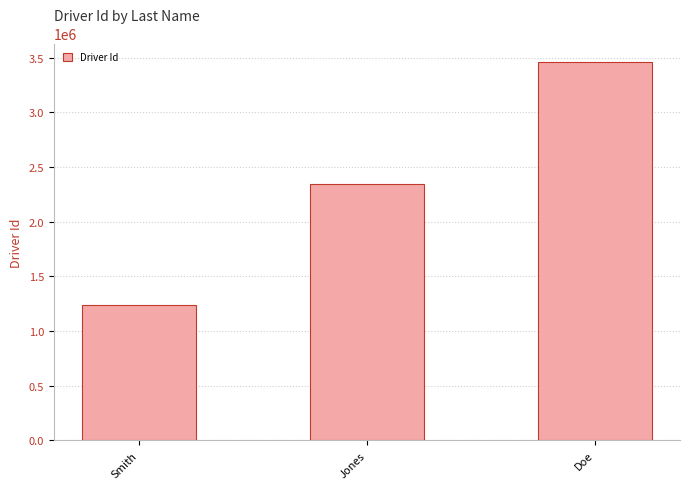

Is it true that the value at Jones is 2345678?

True